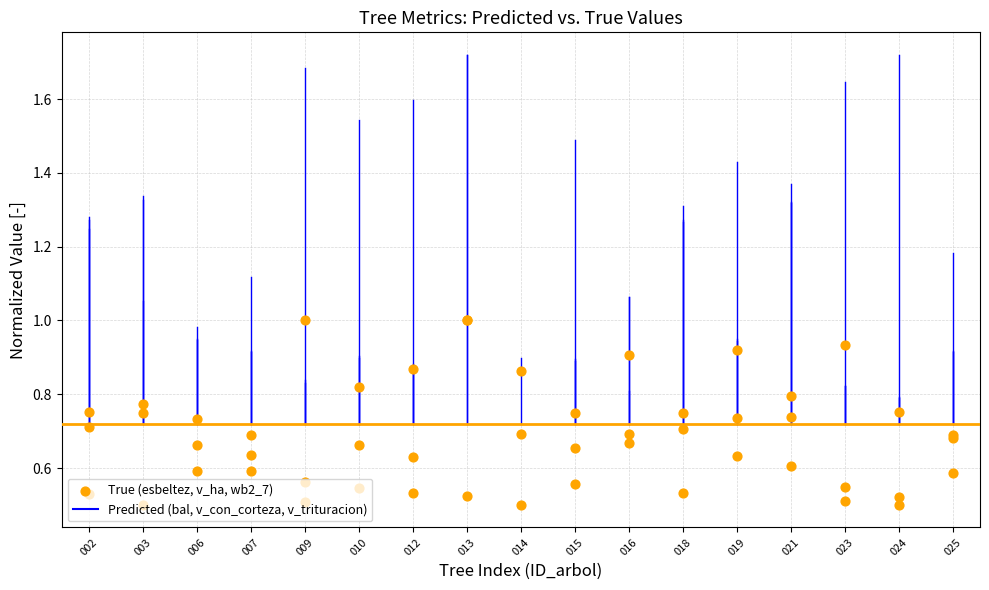

Which series has the largest total across all categories?

esbeltez